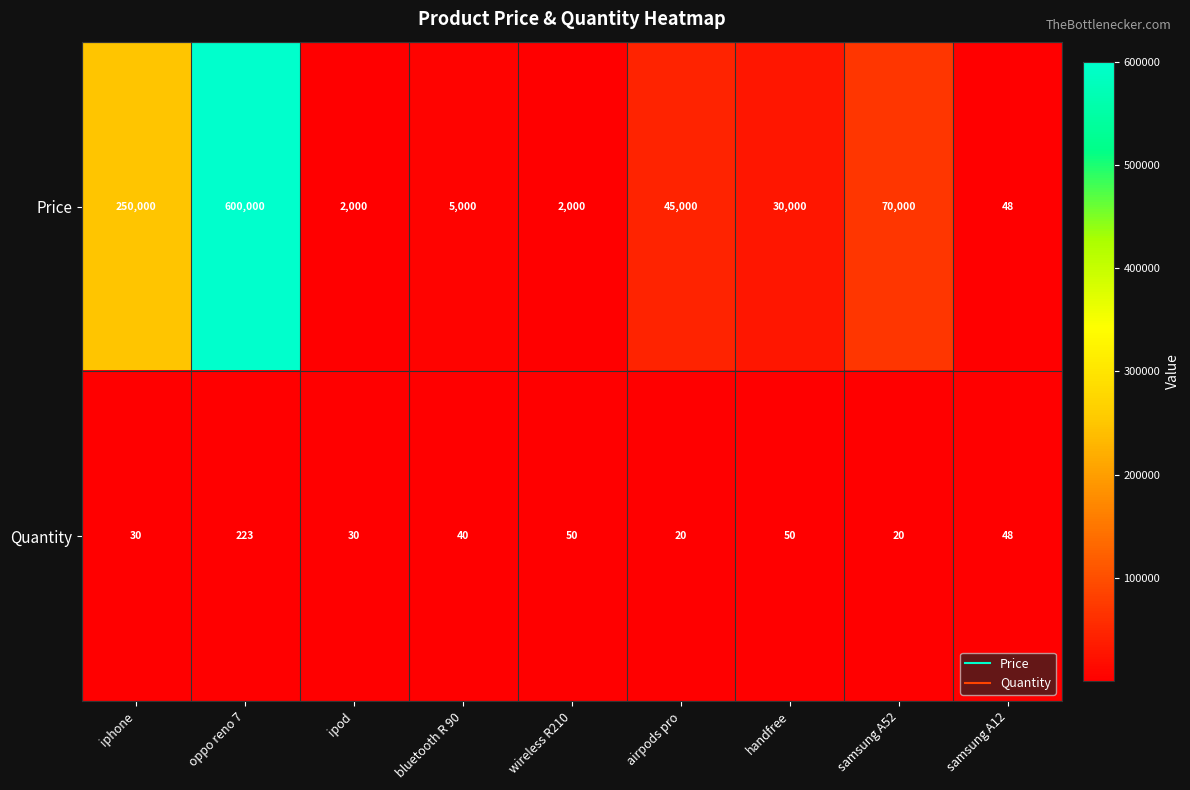

The Price series shows 19 at samsung A12. True or false?

False